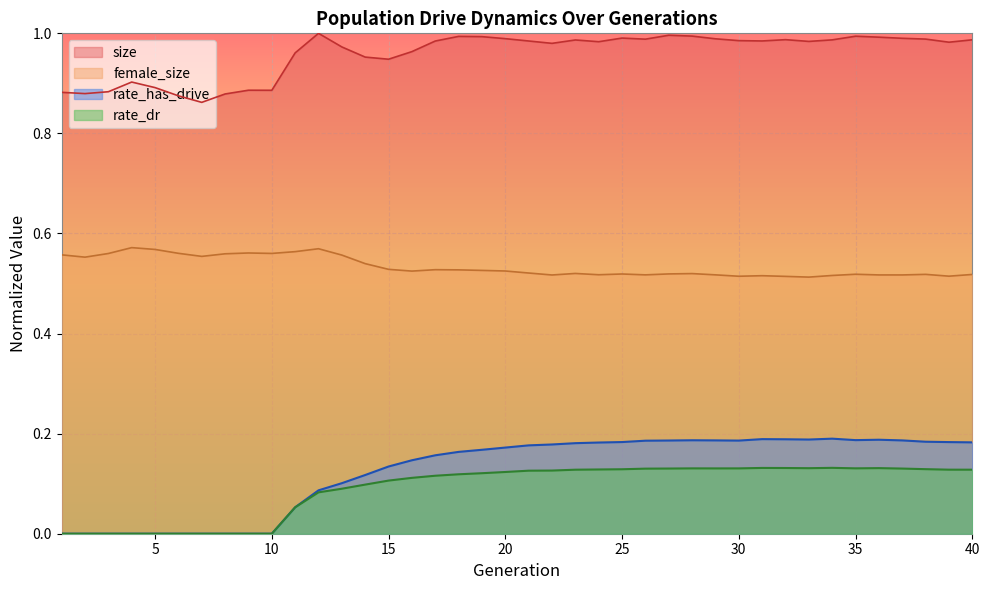

What is the maximum value for rate_dr?

0.1